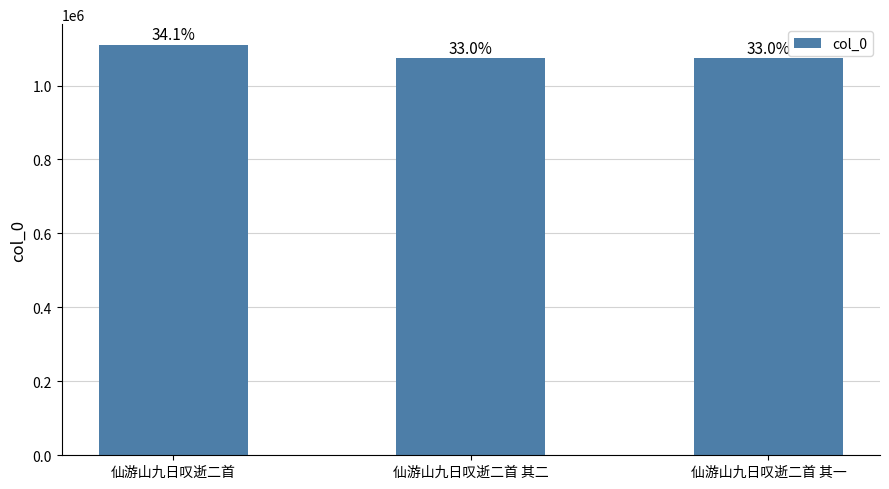

Are the bars horizontal?

No